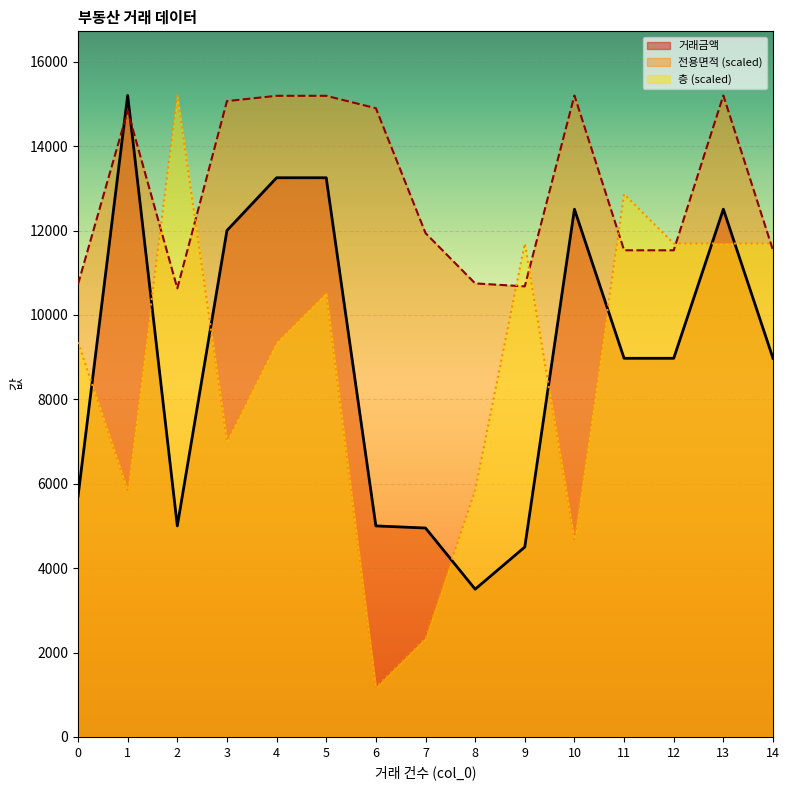

True or false: 층 has more than 1 points higher than both neighbors.

True